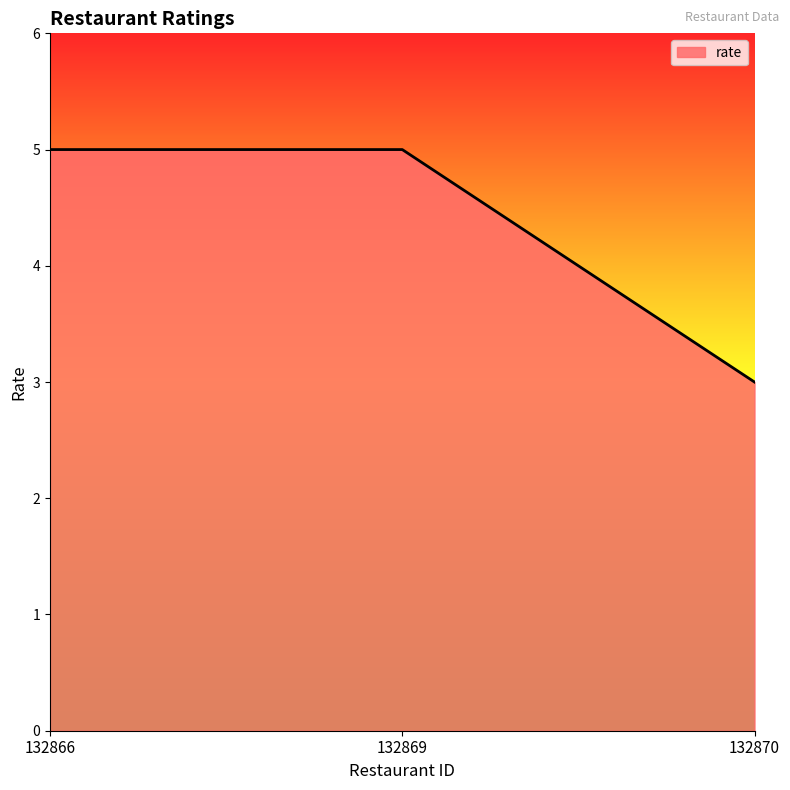

How many lines are shown in the chart?

1